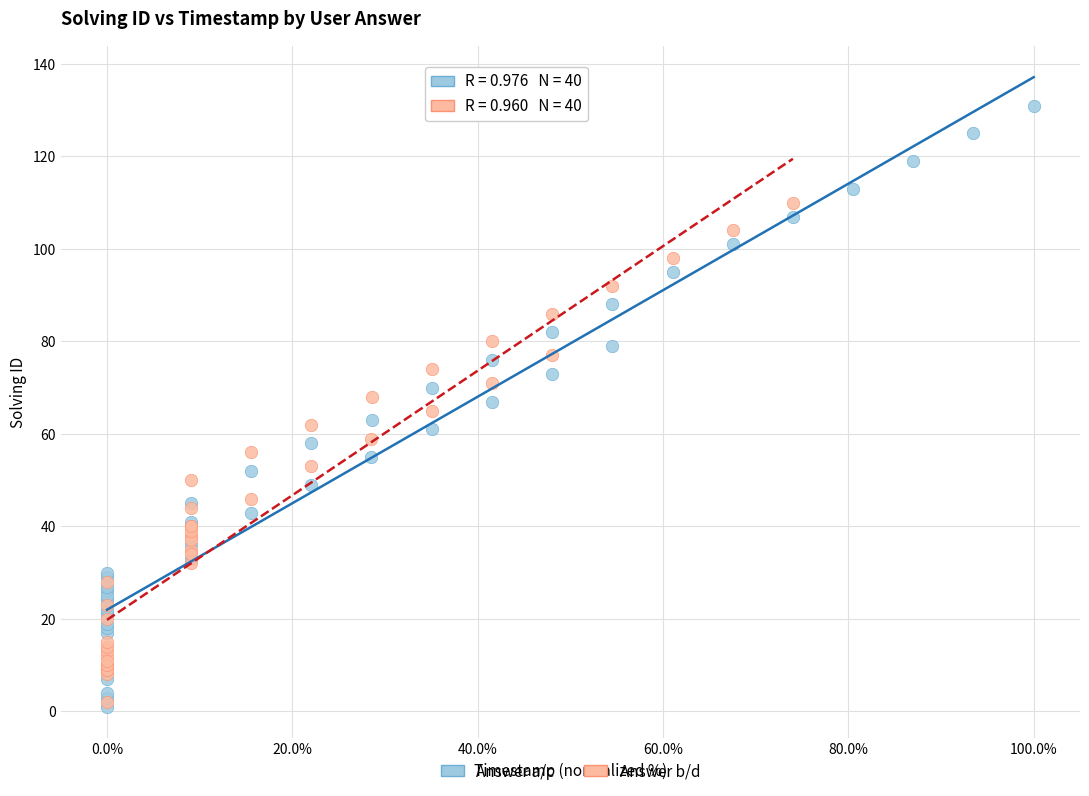

Which series contains the highest Y value?

Answer a/c